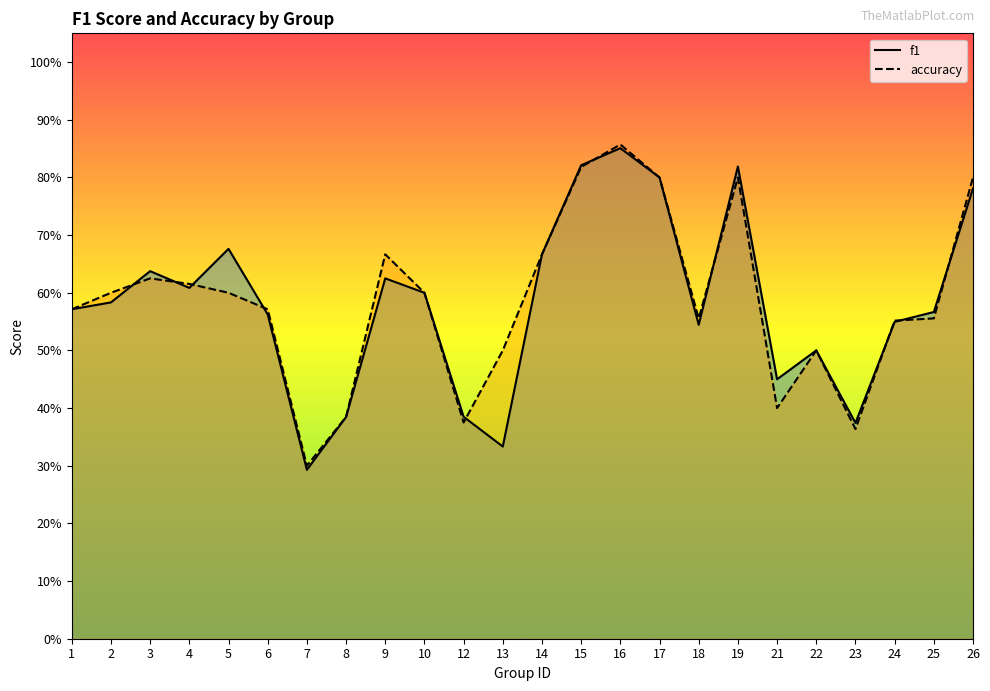

Reading left to right, transcribe all the data shown in this chart.

f1: 0.6	0.6	0.6	0.6	0.7	0.6	0.3	0.4	0.6	0.6	0.4	0.3	0.7	0.8	0.9	0.8	0.5	0.8	0.5	0.5	0.4	0.5	0.6	0.8
accuracy: 0.6	0.6	0.6	0.6	0.6	0.6	0.3	0.4	0.7	0.6	0.4	0.5	0.7	0.8	0.9	0.8	0.6	0.8	0.4	0.5	0.4	0.6	0.6	0.8